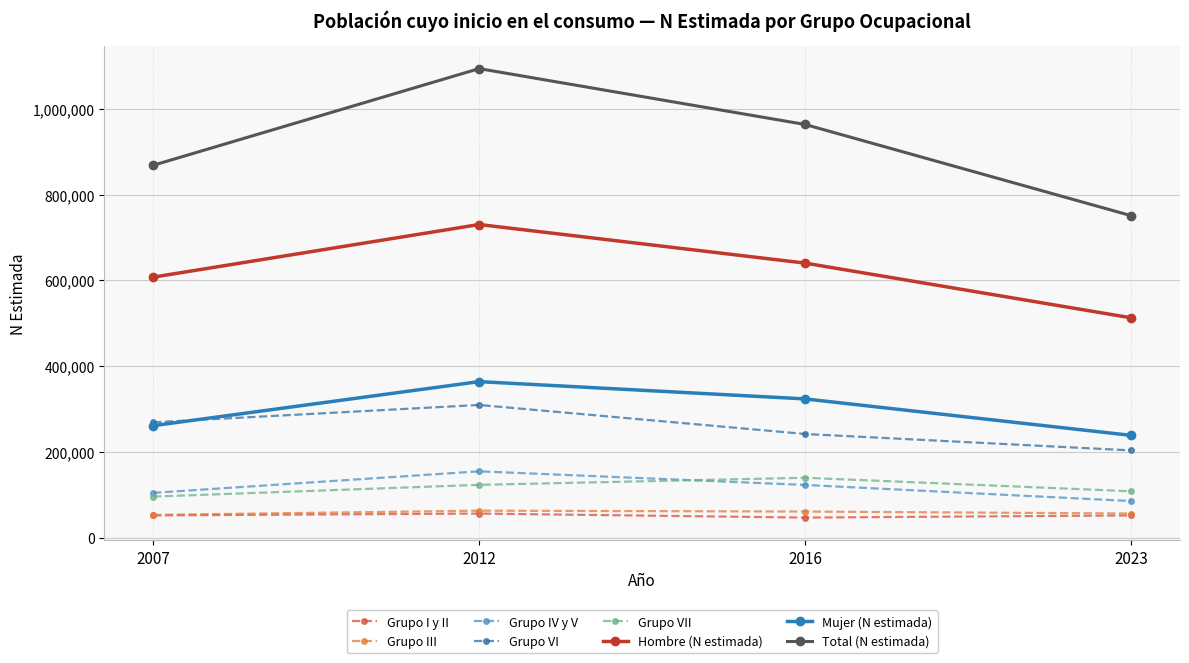

Which category has the highest value across all series?

2012